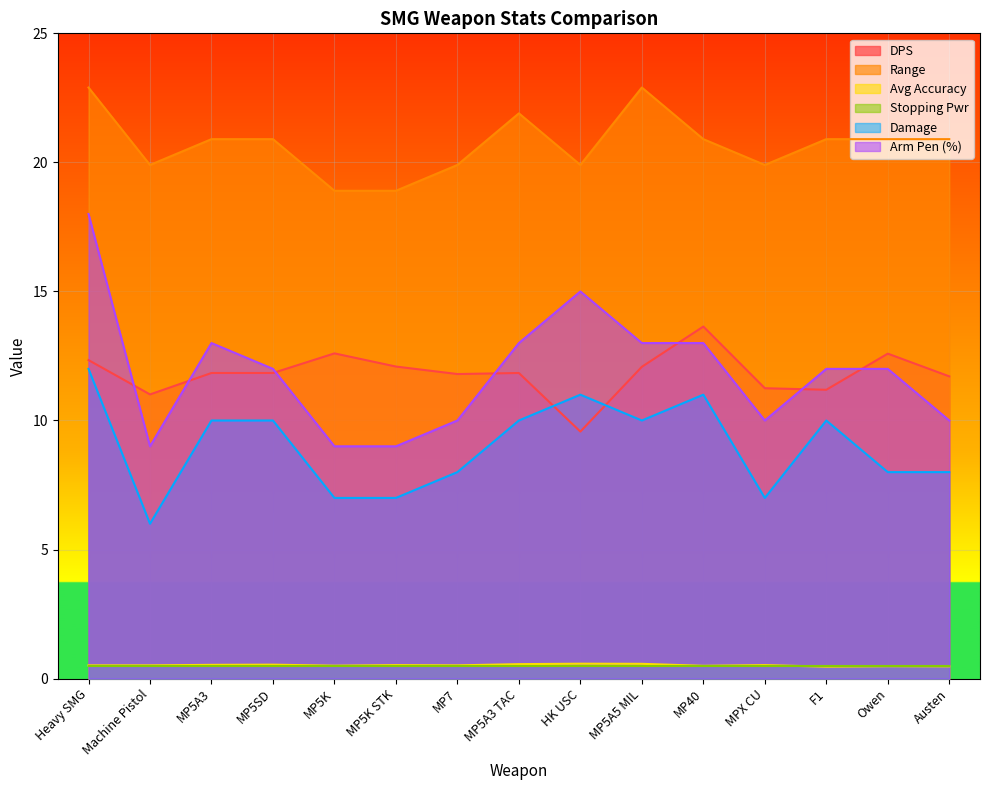

Which category has the lowest value in the Range series?

MP5K